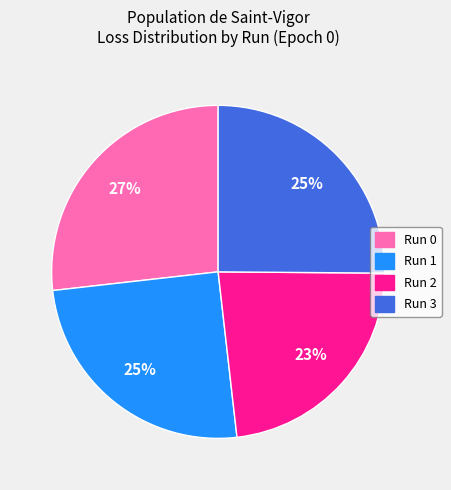

True or false: Run 3 accounts for 25% of the total.

True